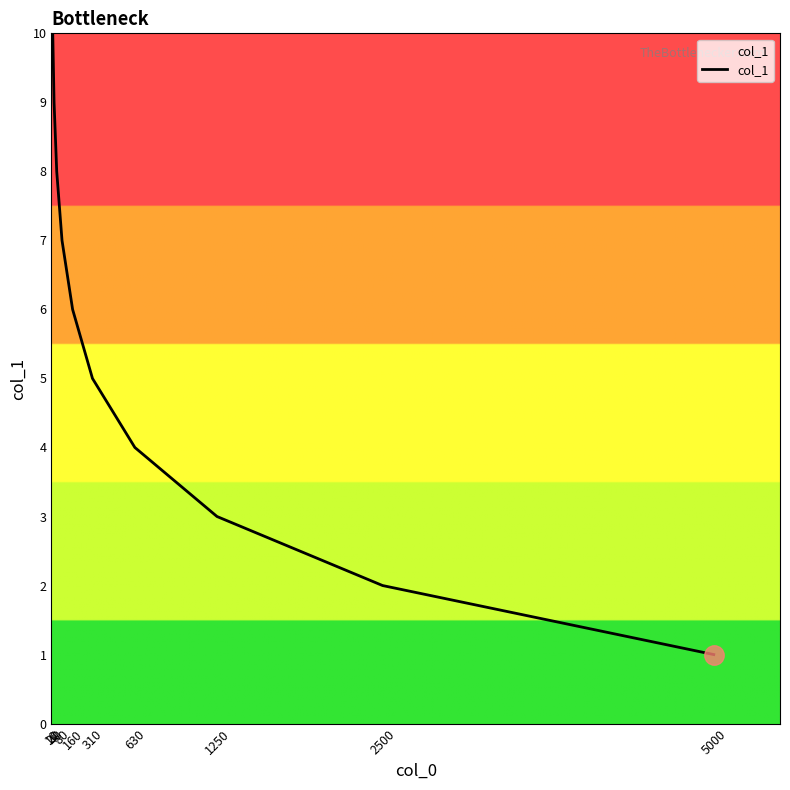

Reading right to left, transcribe all the data shown in this chart.

5000=1	2500=2	1250=3	630=4	310=5	160=6	80=7	40=8	20=9	10=10